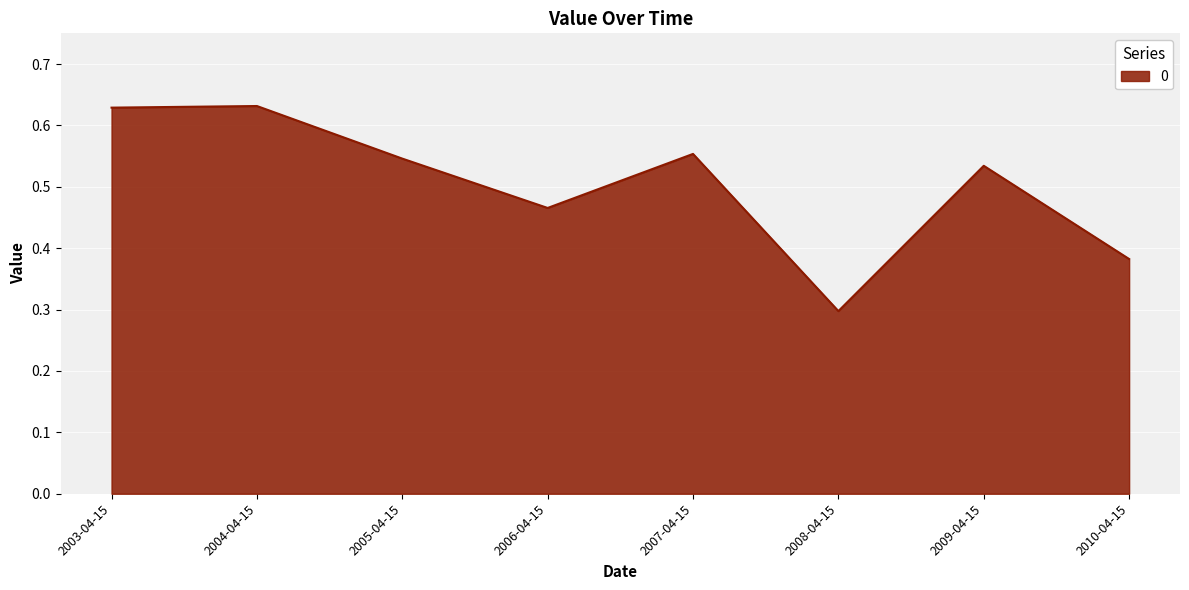

What is the difference between the maximum and second lowest values?

0.2